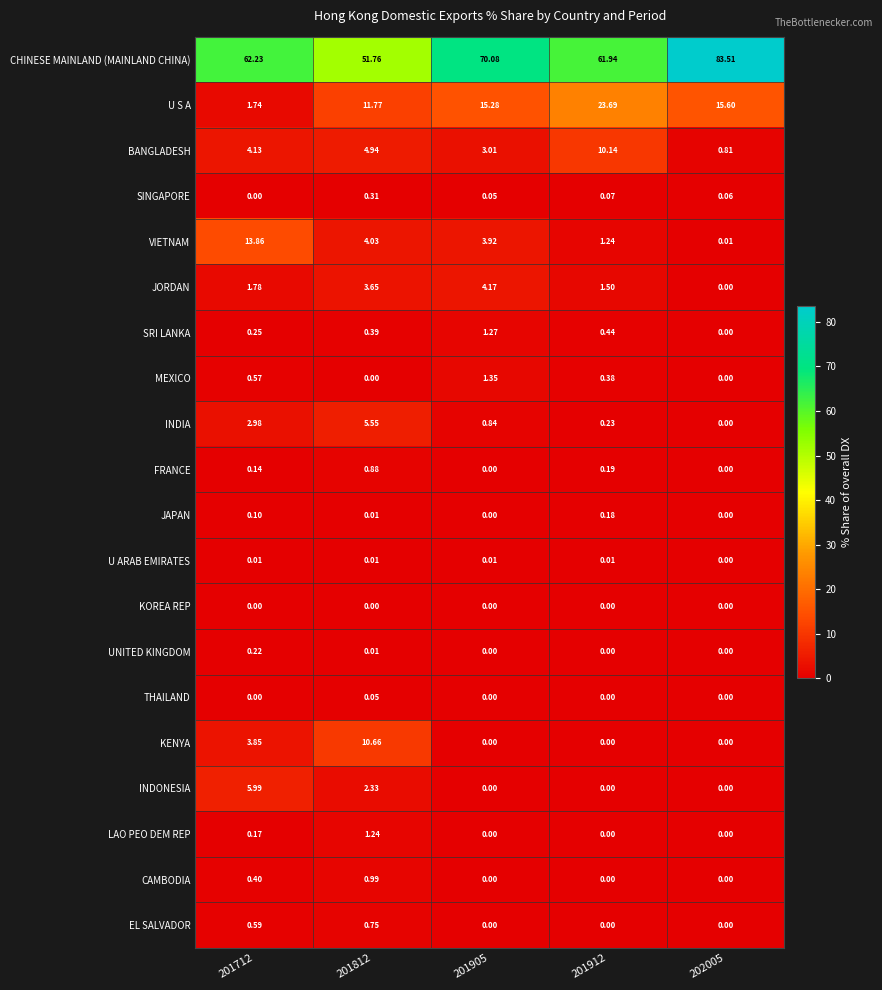

How many data points does each series have?

5